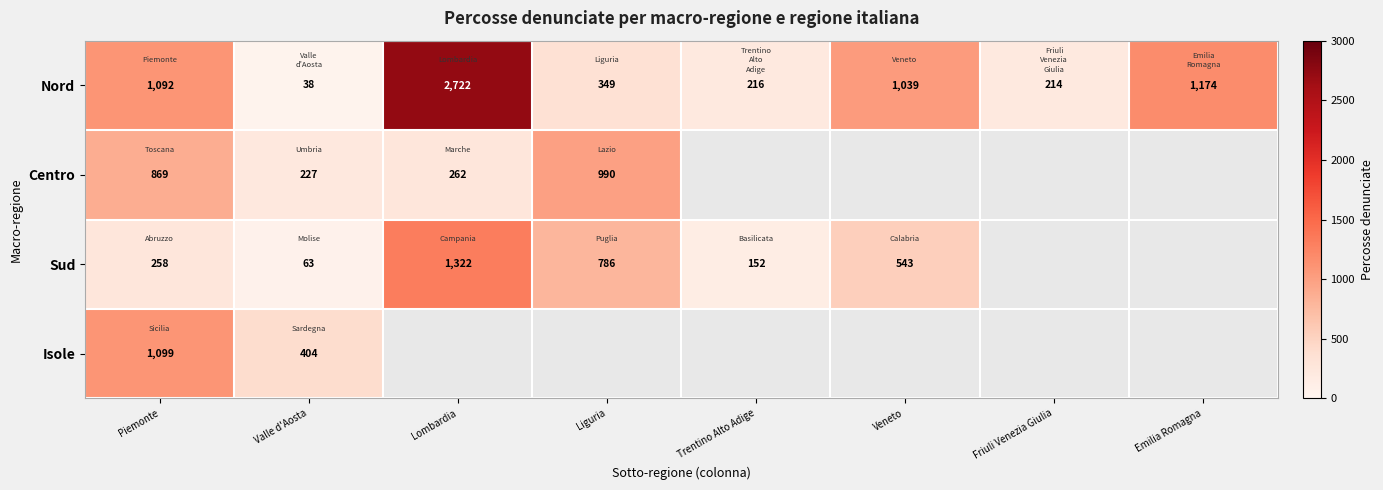

What is the difference between the highest and lowest values at Piemonte?

841